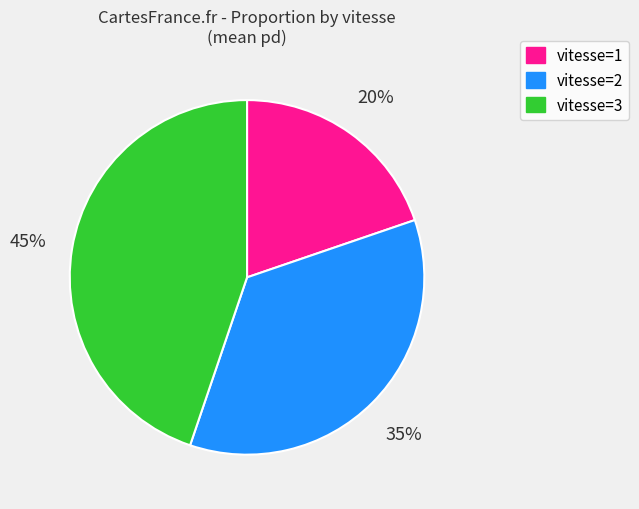

What percentage is the vitesse=1 slice, to the nearest percent?

20%